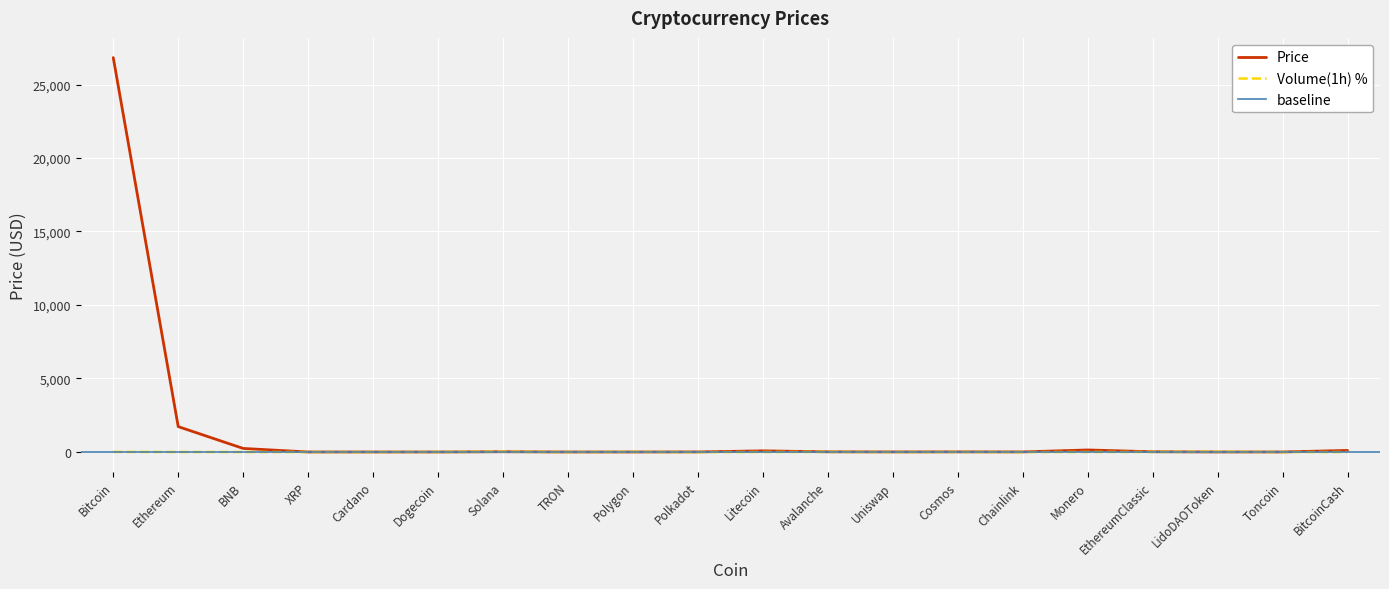

Reading left to right, transcribe all the data shown in this chart.

Bitcoin=26829.4	Ethereum=1726.1	BNB=241.2	XRP=0.5	Cardano=0.3	Dogecoin=0.1	Solana=16.0	TRON=0.1	Polygon=0.6	Polkadot=4.5	Litecoin=77.1	Avalanche=11.4	Uniswap=4.4	Cosmos=8.6	Chainlink=5.1	Monero=137.7	EthereumClassic=15.3	LidoDAOToken=1.8	Toncoin=1.4	BitcoinCash=106.1